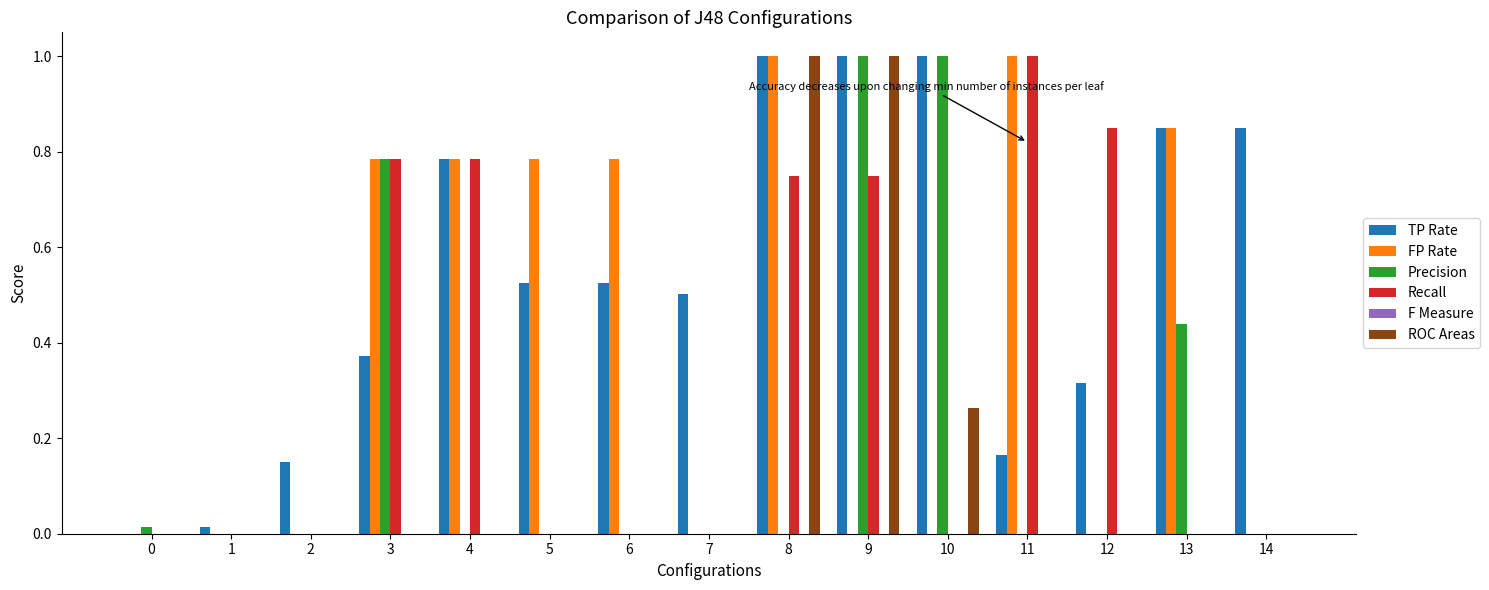

What is the total value across all series at 9?

3.7